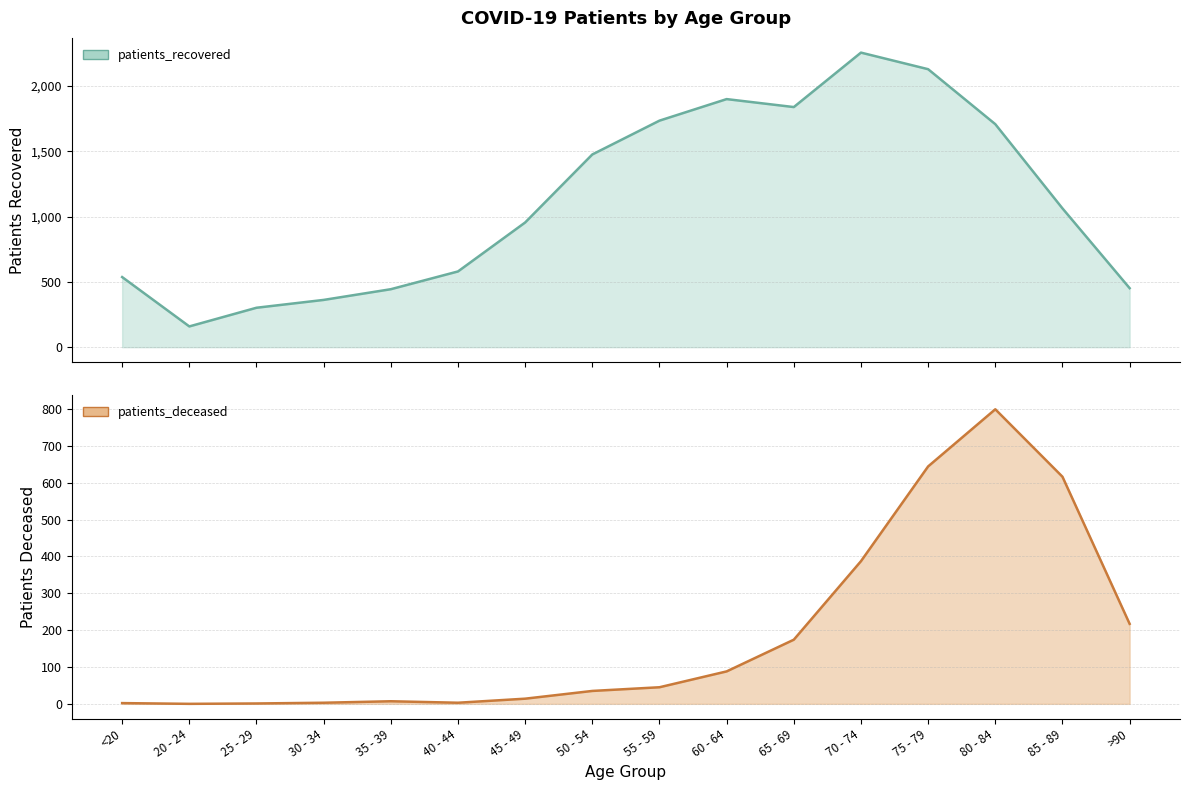

True or false: patients_recovered and patients_deceased intersect in this chart.

False